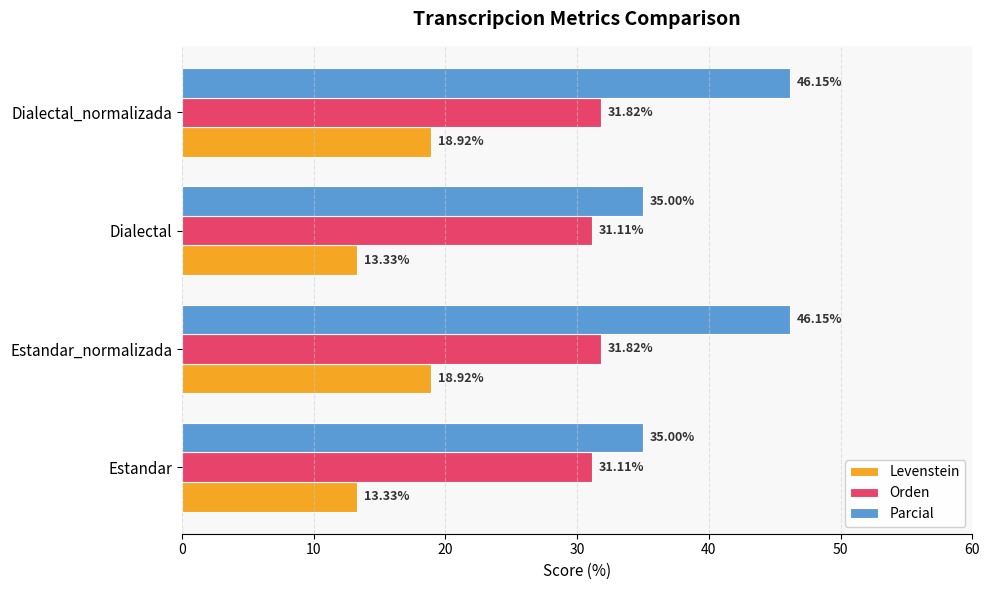

What is the difference between the Orden values at Dialectal_normalizada and Estandar?

0.7